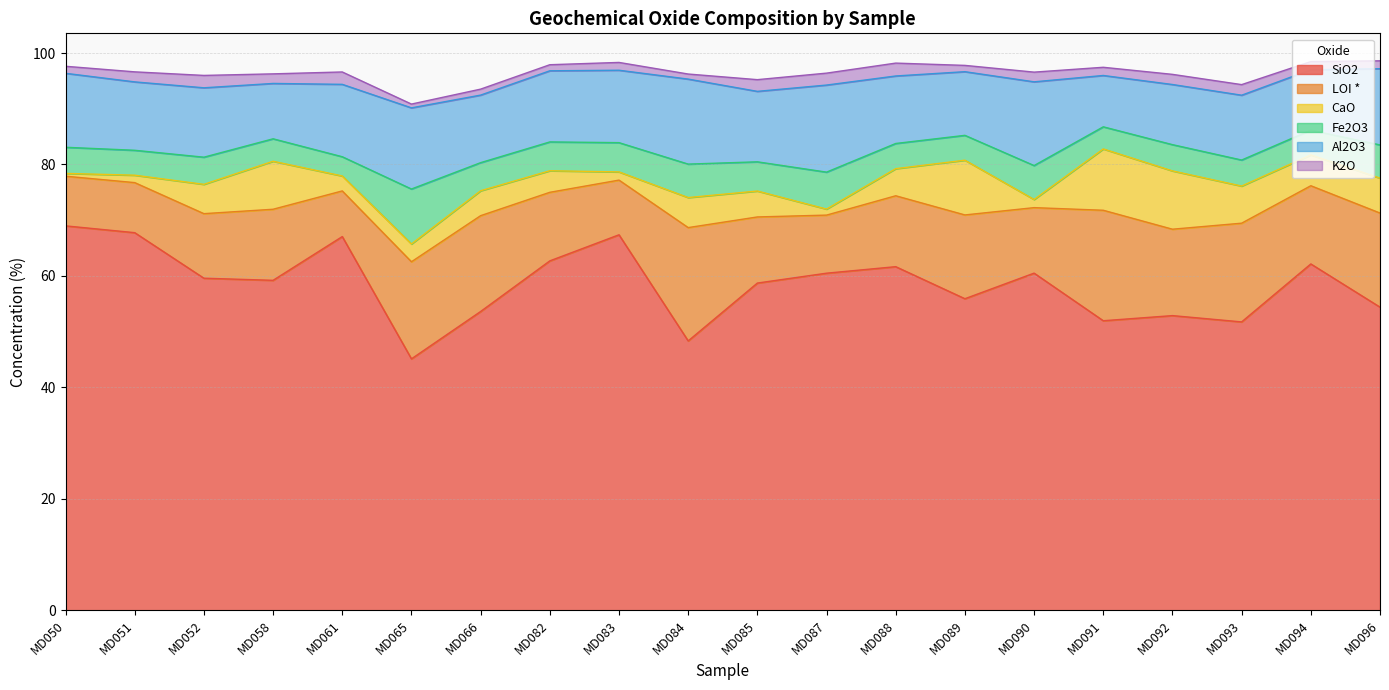

What is the value of the Al2O3 point at the 14th from the left?

11.4